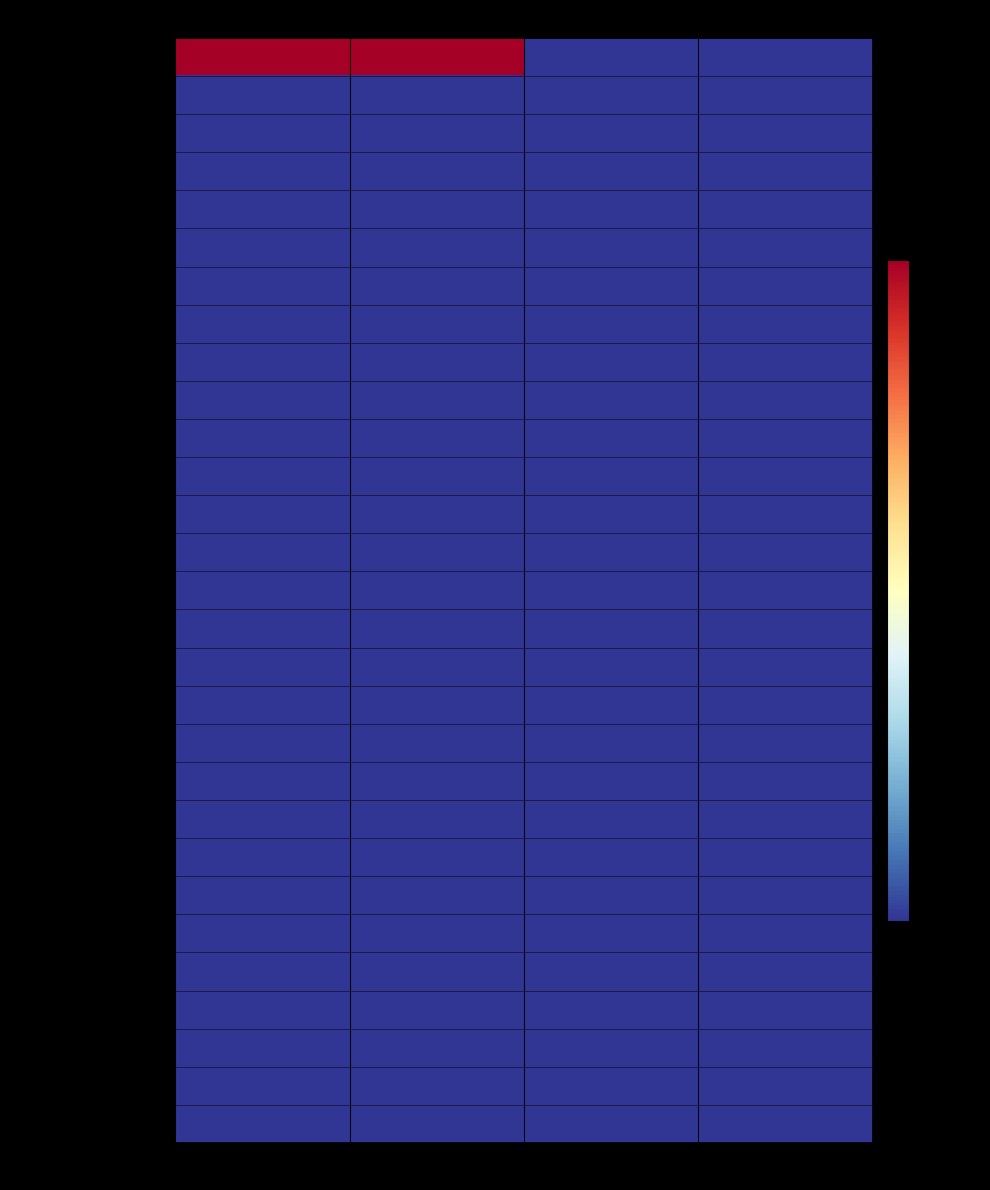

Rank the series at Letalidad (%) from highest to lowest value.

AREQUIPA, ALTO SELVA ALEGRE, CAYMA, CERRO COLORADO, CHARACATO, CHIGUATA, JACOBO HUNTER, LA JOYA, MARIANO MELGAR, MIRAFLORES, MOLLEBAYA, PAUCARPATA, POCSI, POLOBAYA, QUEQUEÑA, SABANDIA, SACHACA, SAN JUAN DE SIGUAS, SAN JUAN DE TARUCANI, SANTA ISABEL DE SIGUAS, SANTA RITA DE SIGUAS, SOCABAYA, TIABAYA, UCHUMAYO, VITOR, YANAHUARA, YARABAMBA, YURA, JOSE LUIS BUSTAMANTE Y RIVERO